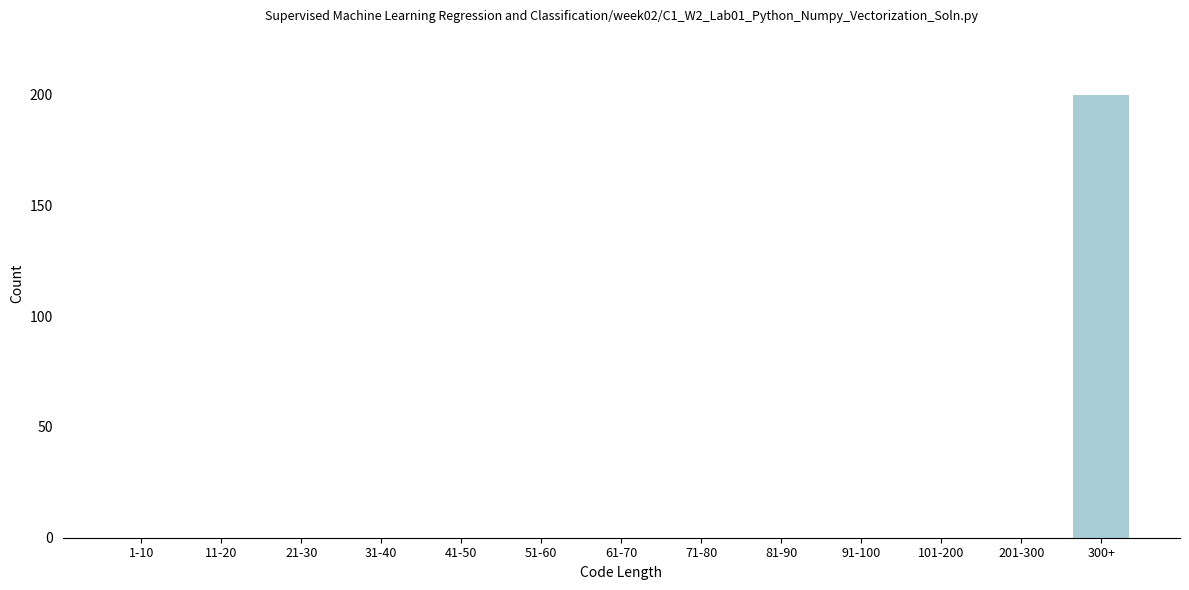

Reading right to left, what are all the values shown in this chart?

300+=200	201-300=0	101-200=0	91-100=0	81-90=0	71-80=0	61-70=0	51-60=0	41-50=0	31-40=0	21-30=0	11-20=0	1-10=0